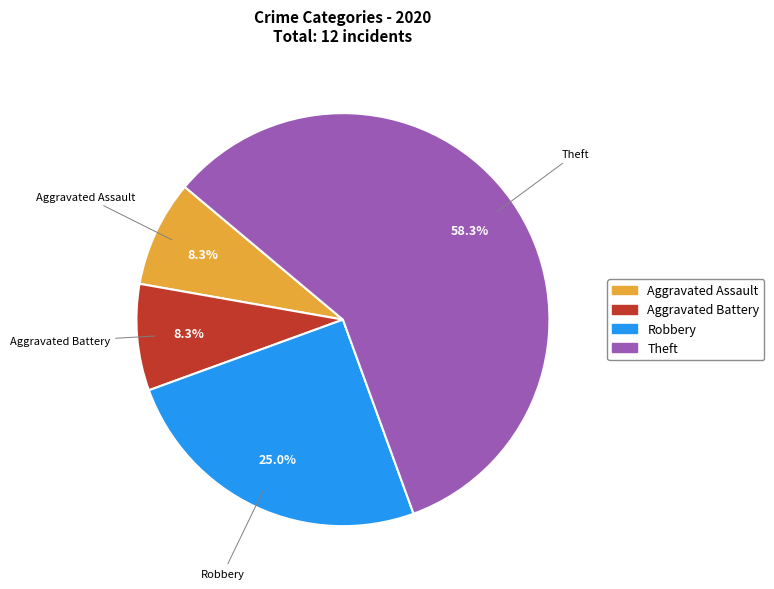

To the nearest percent, what percentage of the pie is Robbery?

25%